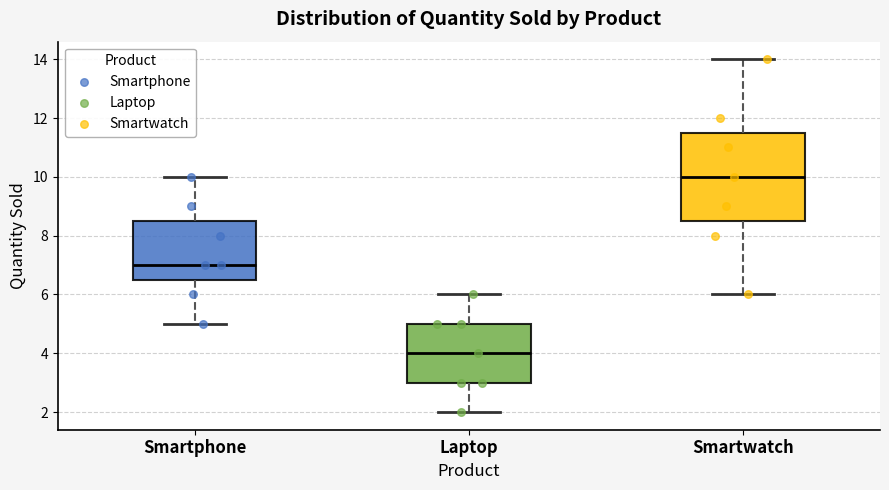

Which box is the tallest, from its lower edge to its upper edge?

Smartwatch